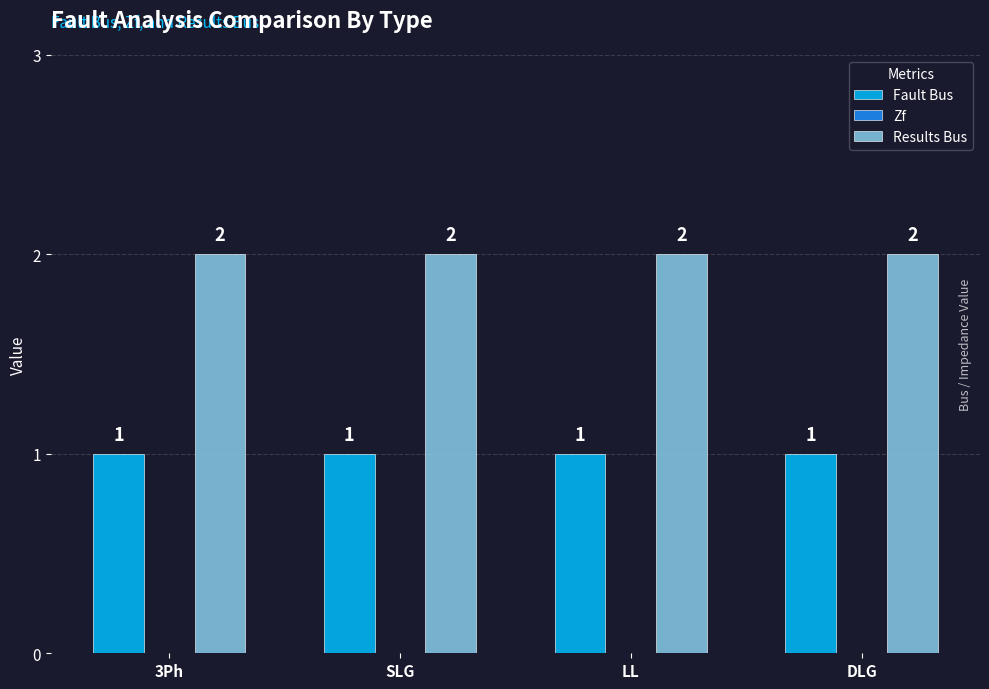

What is the total value across all series at LL?

3